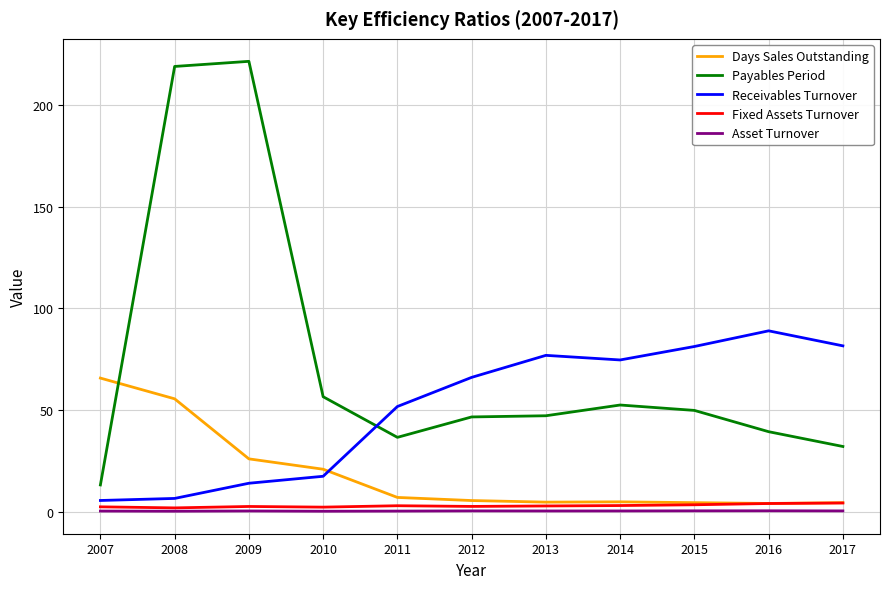

True or false: Asset Turnover and Receivables Turnover intersect in this chart.

False